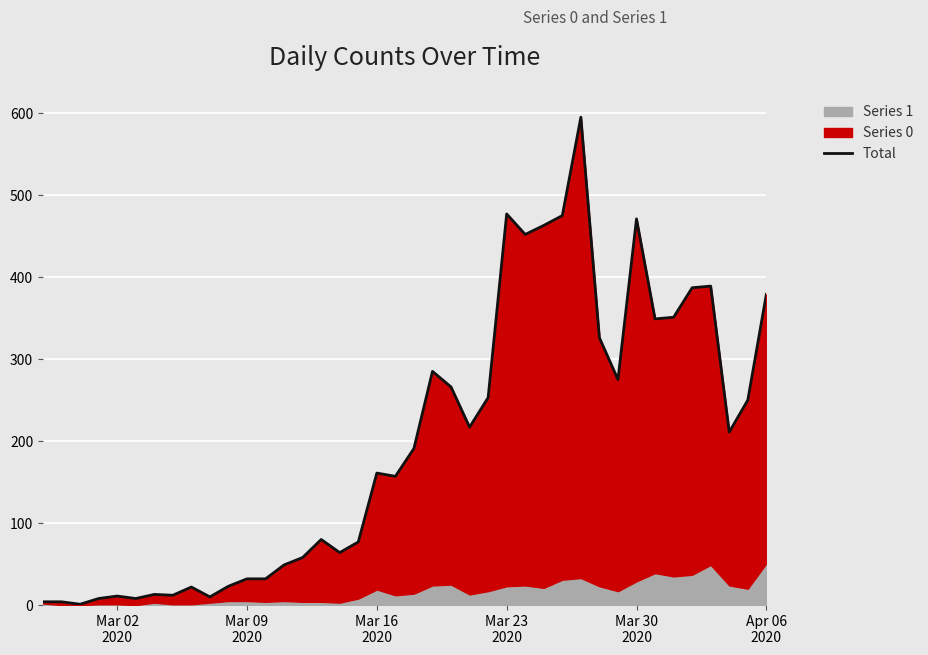

Reading left to right, what are all the values shown in this chart?

4	4	1	8	11	8	13	12	22	10	23	32	32	49	58	80	64	77	161	157	191	285	266	217	253	477	452	463	475	595	326	275	471	349	351	387	389	211	250	379